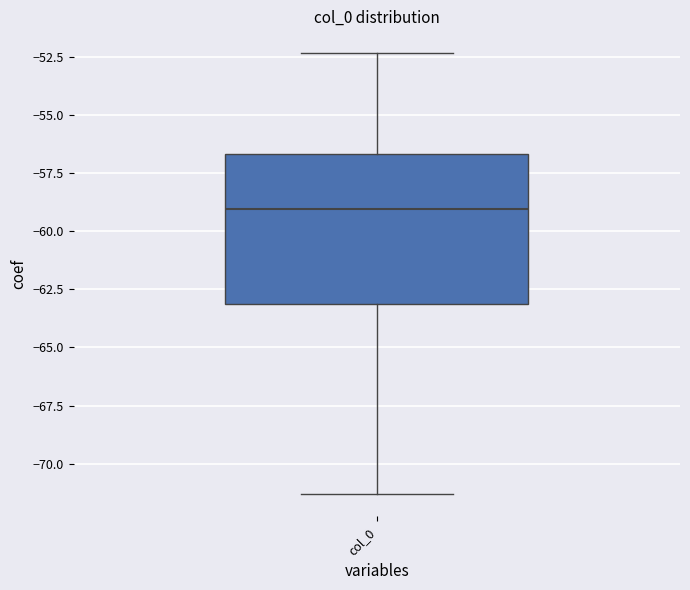

Read this box plot against the y-axis: the position of the median line, the range covered by the box, and the ends of both whiskers. The values are not printed on the chart, so give them approximately, as read against the axis.

median -59.0, box -63.0 to -56.5, whiskers -71.5 to -52.5